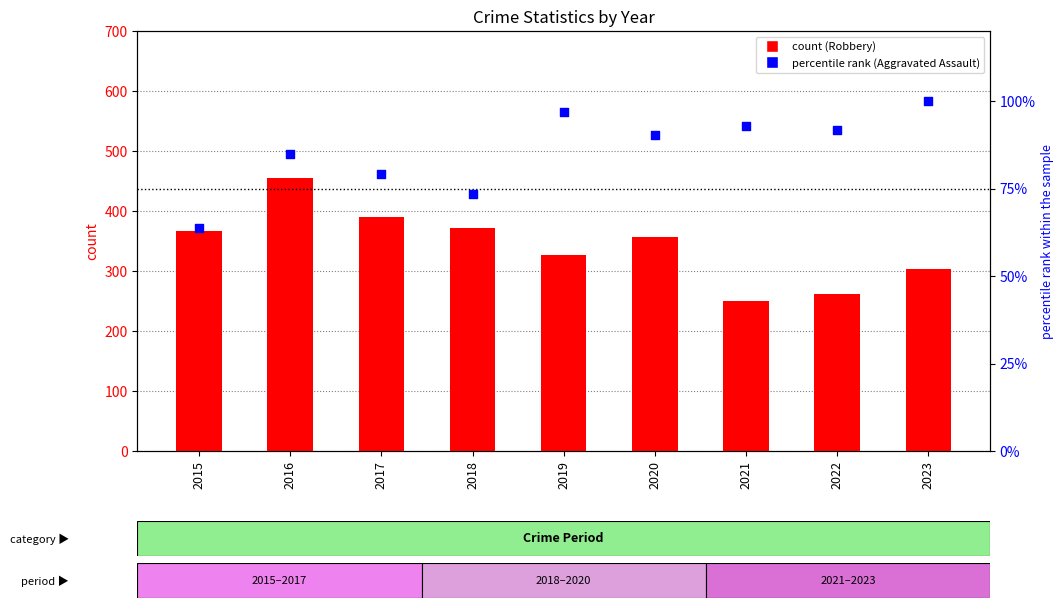

What is the total value across all series at 2021?

342.7